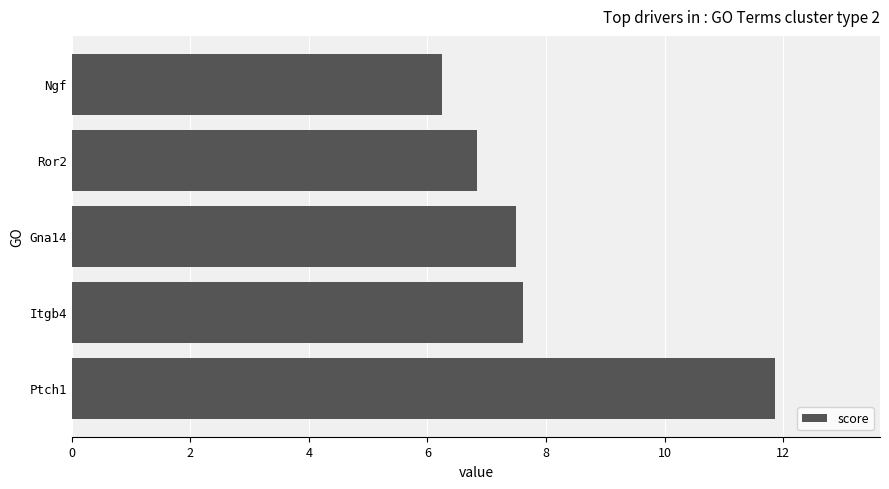

Count the number of categories in the chart.

5